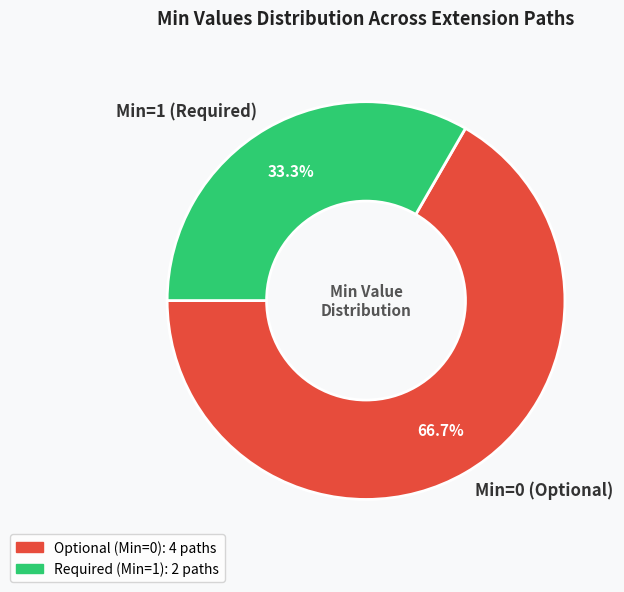

Count the number of slices in the pie.

2